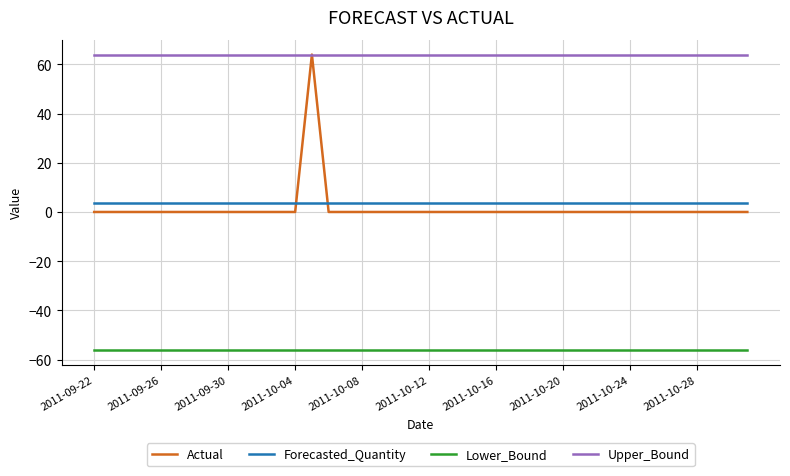

What is the maximum value shown in the chart?

64.0